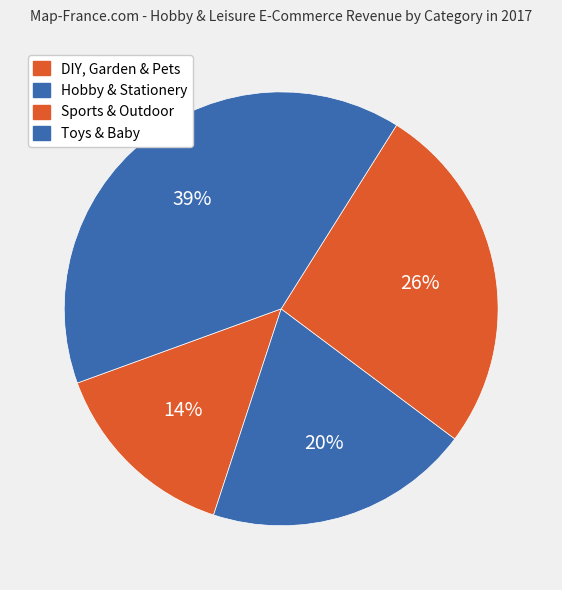

How many slices are in this pie chart?

4